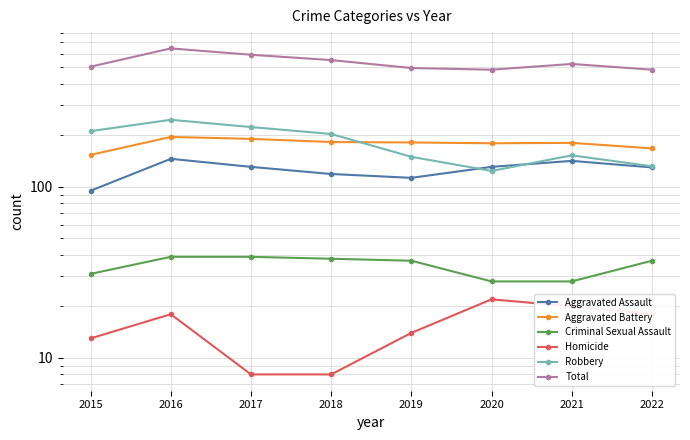

What is the difference between the second highest and minimum values in the Criminal Sexual Assault series?

11